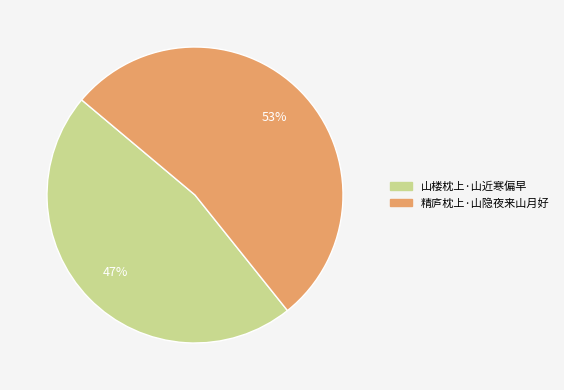

To the nearest percent, what is the combined percentage of 山楼枕上·山近寒偏早 and 精庐枕上·山隐夜来山月好?

100%